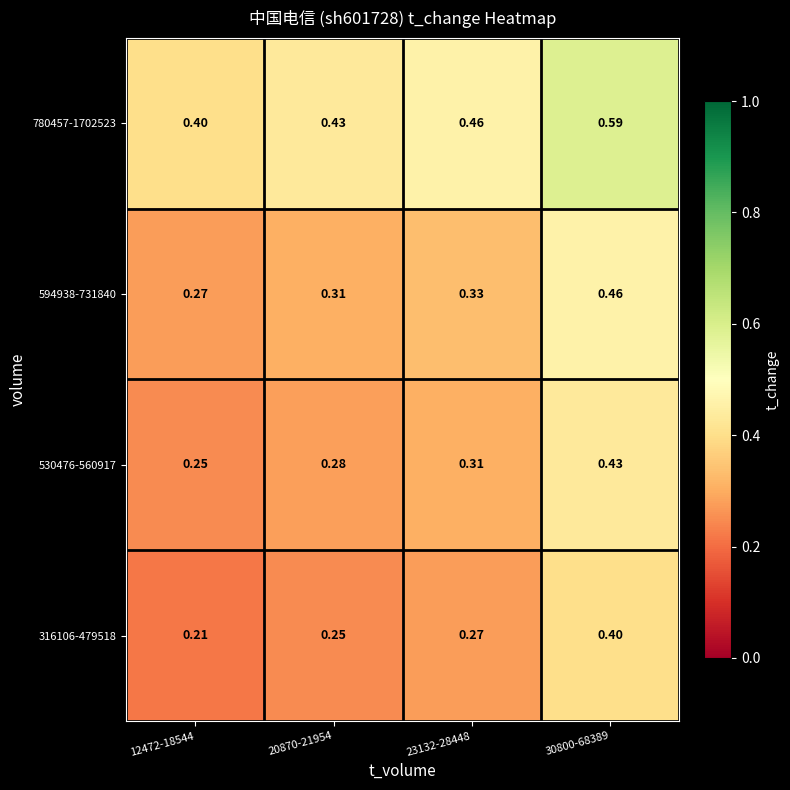

How many series are shown in this chart?

4